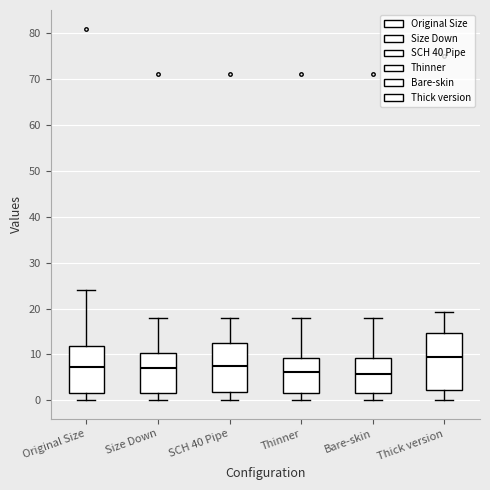

Reading left to right, transcribe this box plot: for each box, give where its median line is, the range the box spans, and where its two whiskers end, as read against the y-axis. The values are not printed on the chart, so give them approximately, as read against the axis.

Original Size: median 7, box 2 to 12, whiskers 0 to 24
Size Down: median 7, box 2 to 10, whiskers 0 to 18
SCH 40 Pipe: median 8, box 2 to 12, whiskers 0 to 18
Thinner: median 6, box 2 to 9, whiskers 0 to 18
Bare-skin: median 6, box 2 to 9, whiskers 0 to 18
Thick version: median 10, box 2 to 15, whiskers 0 to 19